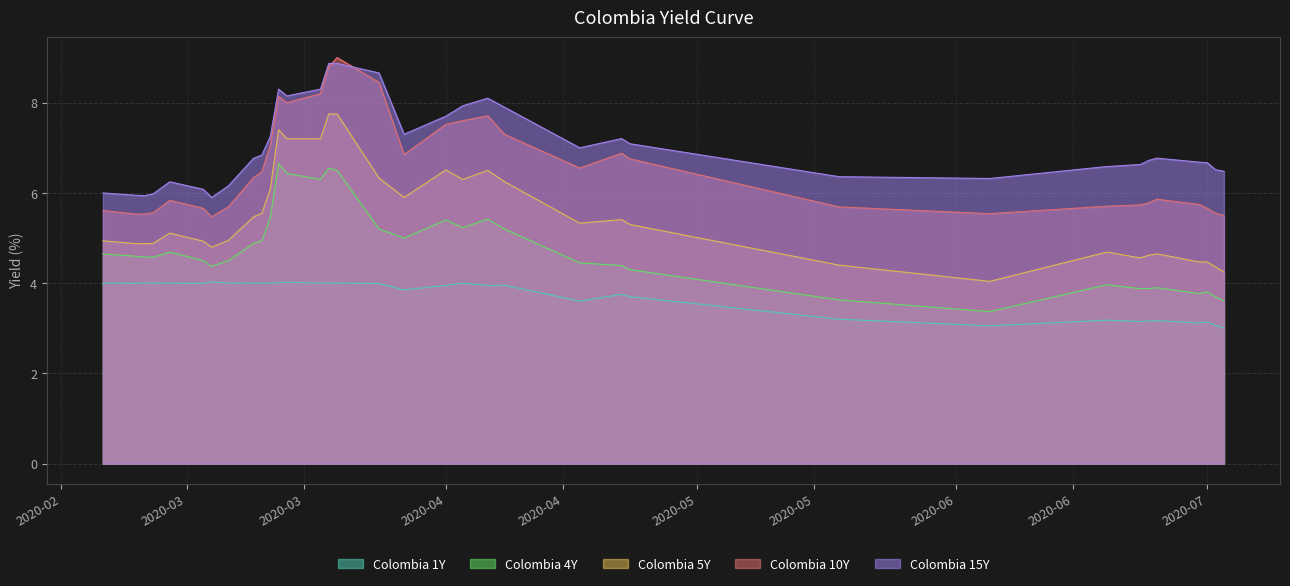

How many data points in Colombia 15Y are less than 6?

4